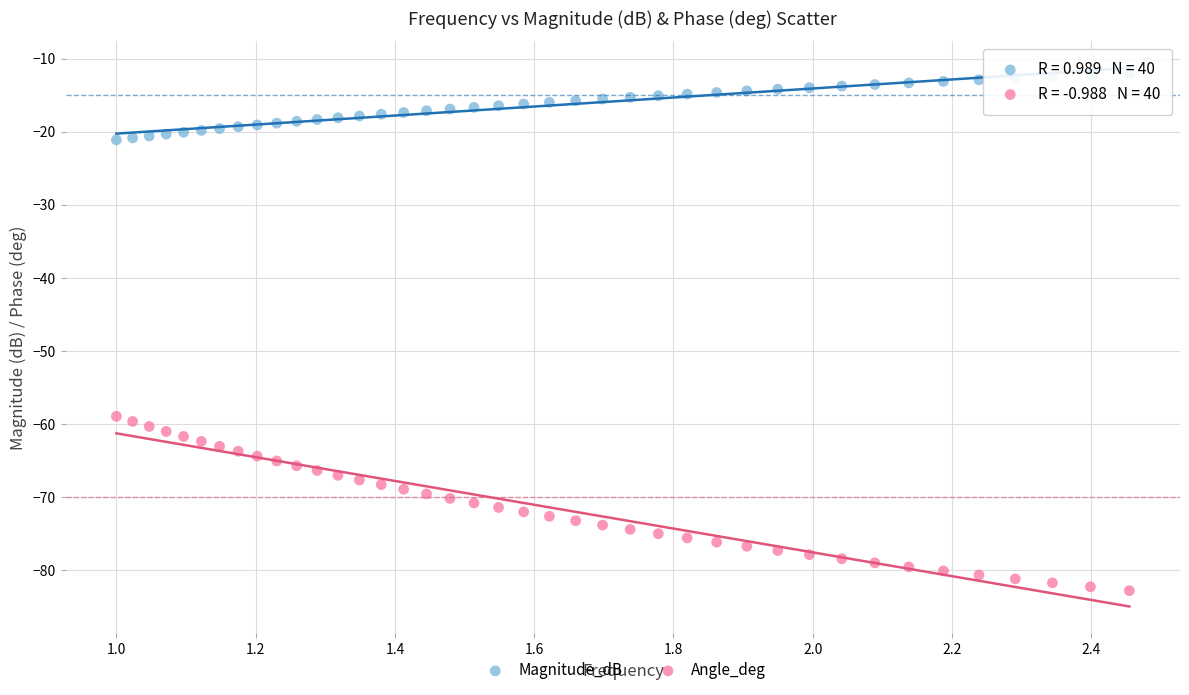

What are all the series names shown in the legend?

Magnitude_dB, Angle_deg